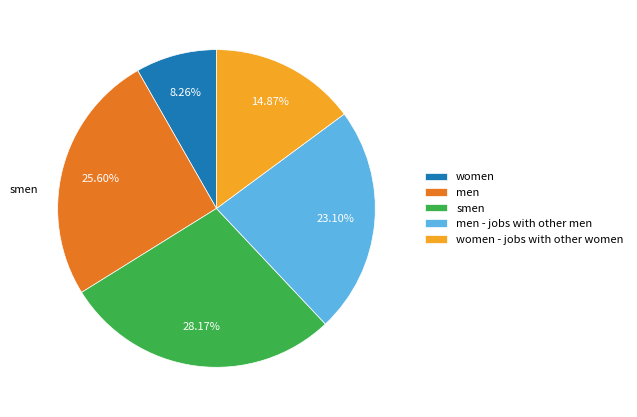

Do men and men - jobs with other men together represent more than half of the pie?

No